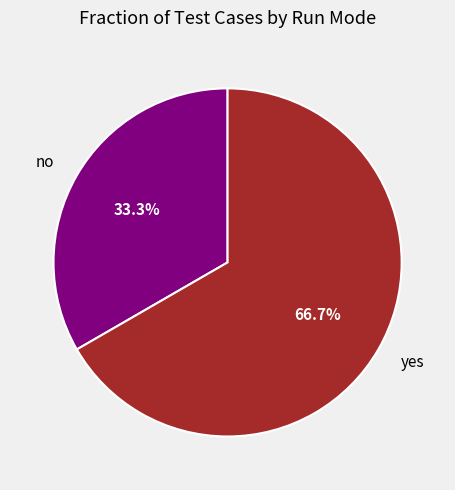

What is the ratio of the value at yes to the value at no?

2.0